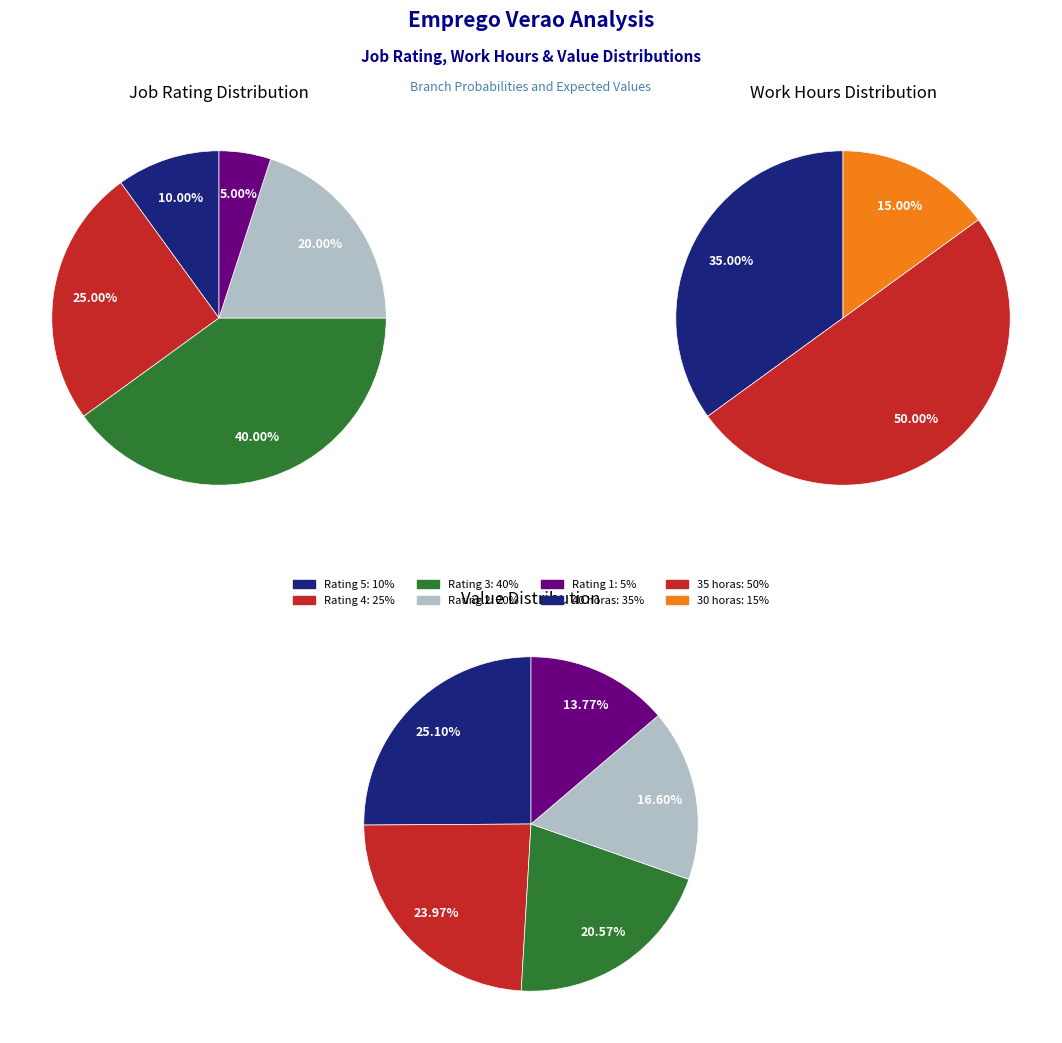

Between 35 horas and 5, which is larger?

35 horas